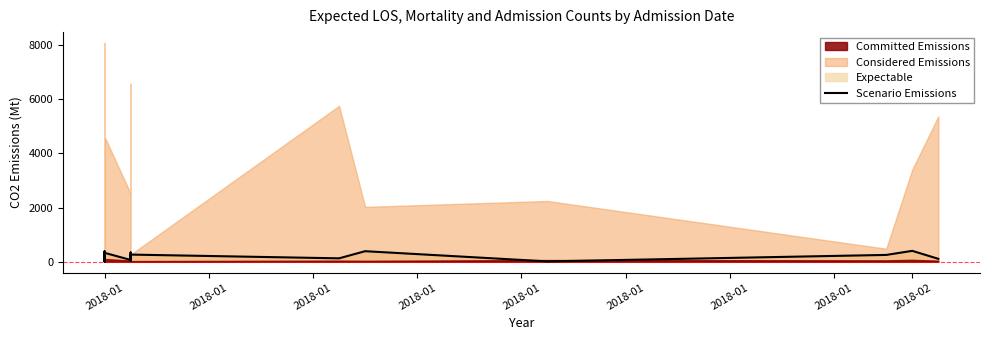

True or false: the data shows 327.3 at 2018-01.

True